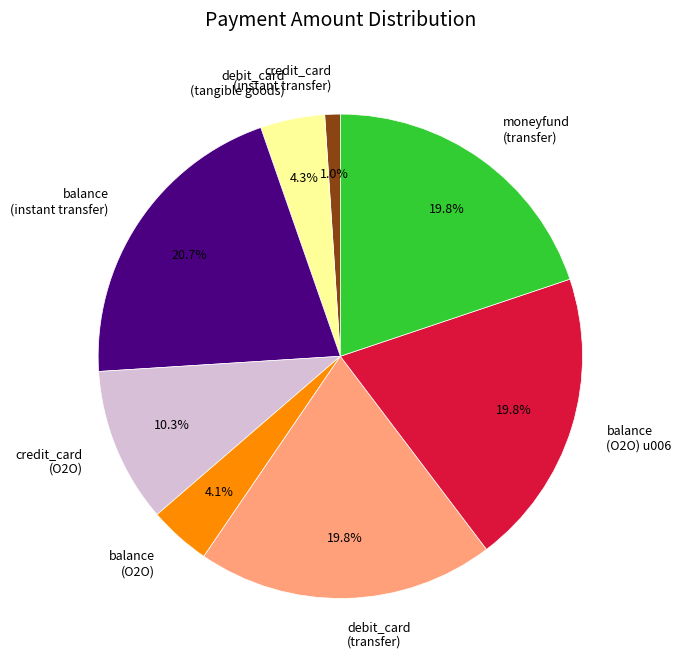

Approximately how many times larger is the value at balance (instant transfer) compared to credit_card (O2O)?

2.0